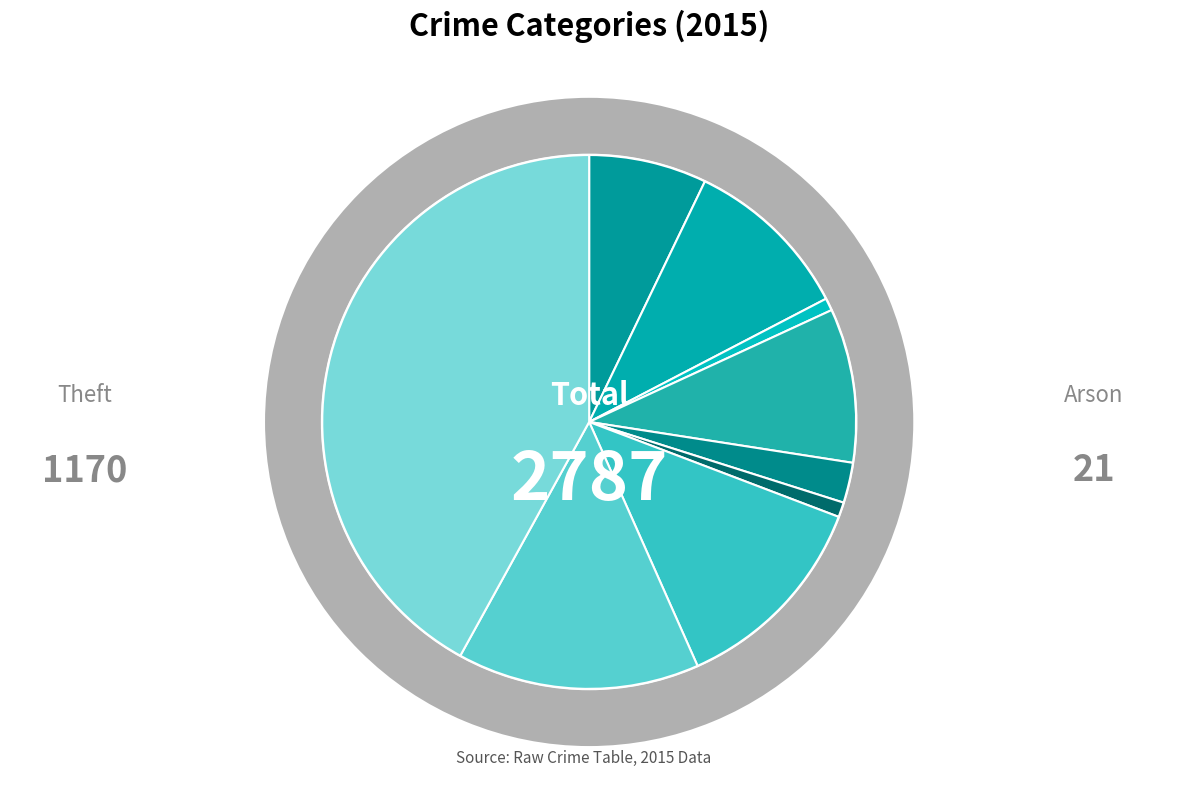

To the nearest percent, what percentage of the pie is Criminal Sexual Assault?

2%